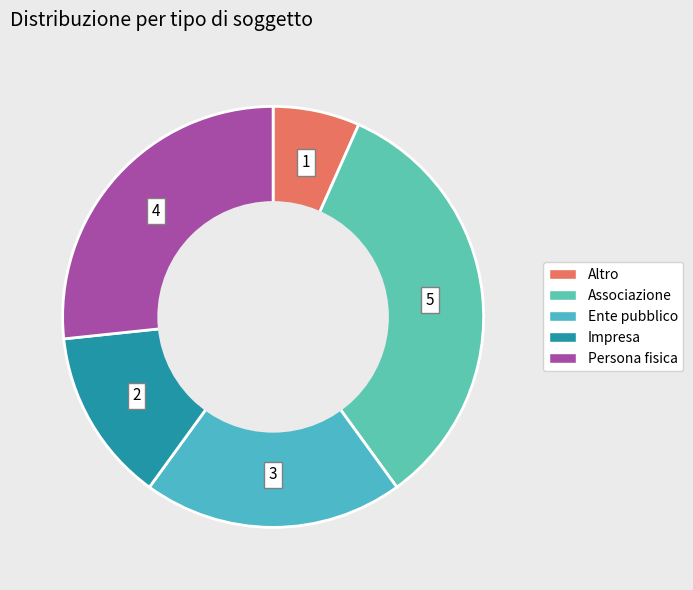

Is there any slice that represents more than half of the pie?

No